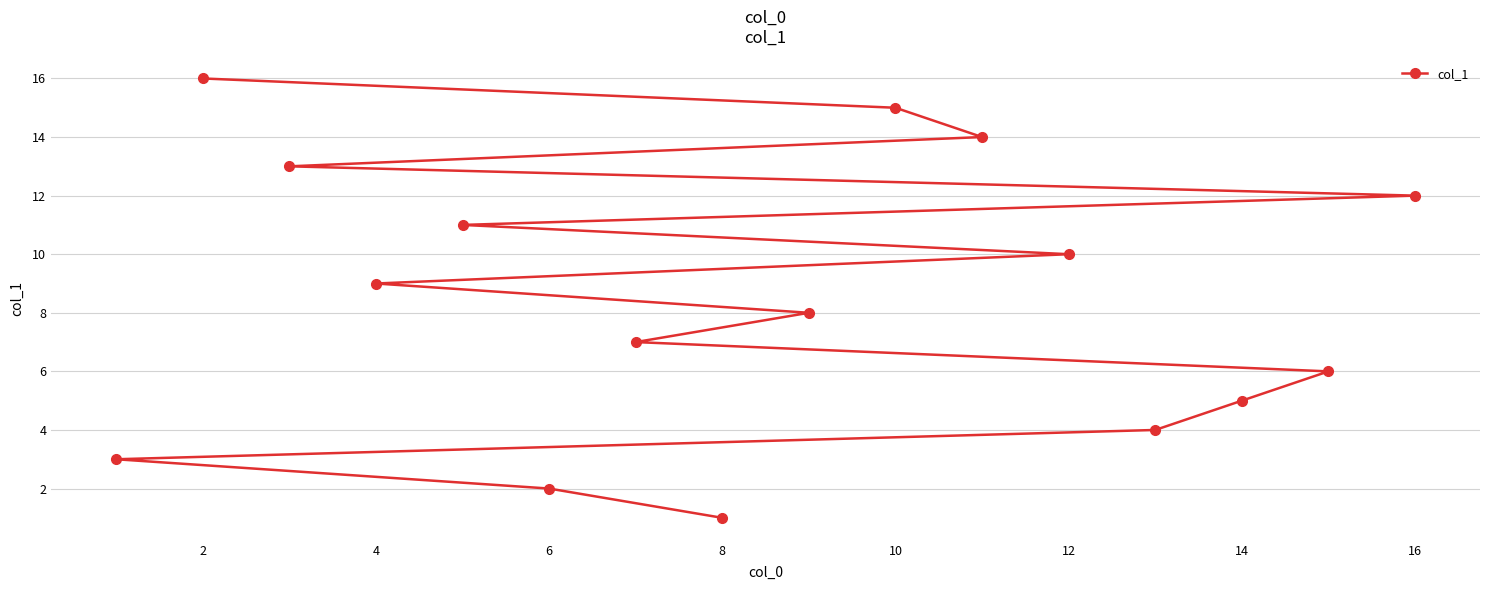

What is the difference between the second highest and minimum values?

14